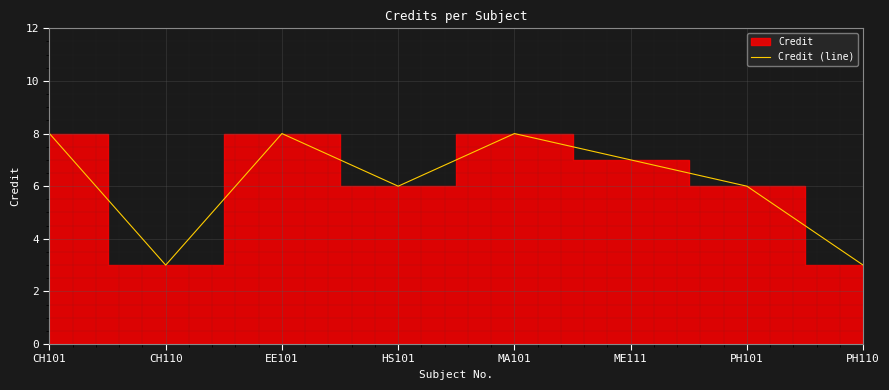

What is the difference between the maximum and minimum values?

5